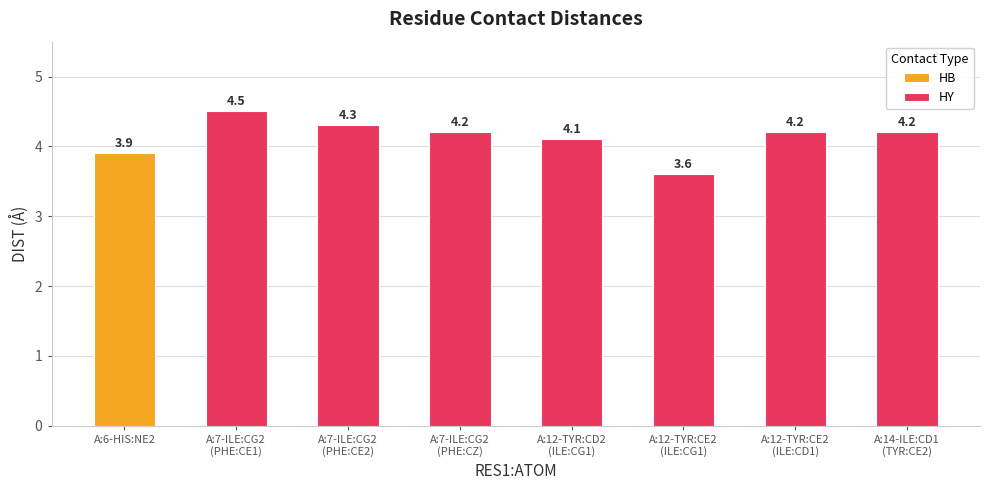

How many bars are there in each group?

2